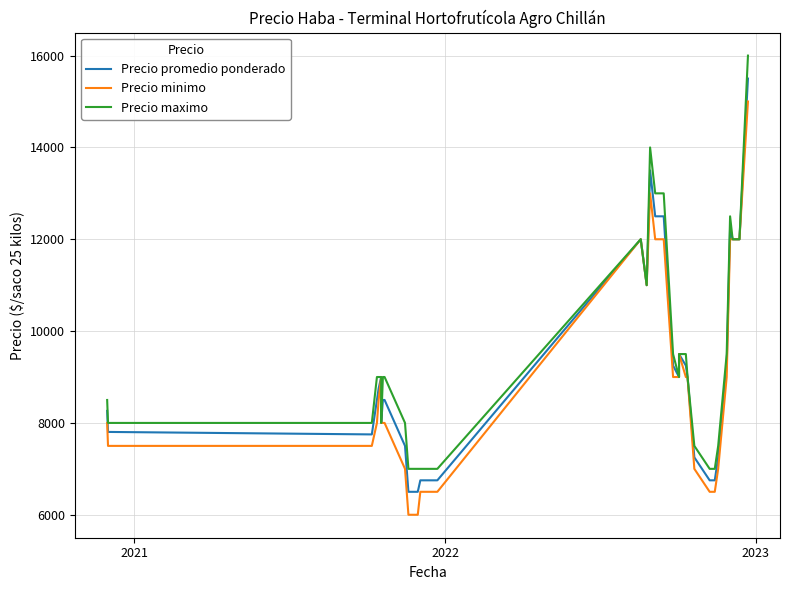

In Precio maximo, how many points are higher than both neighbors (excluding endpoints)?

3